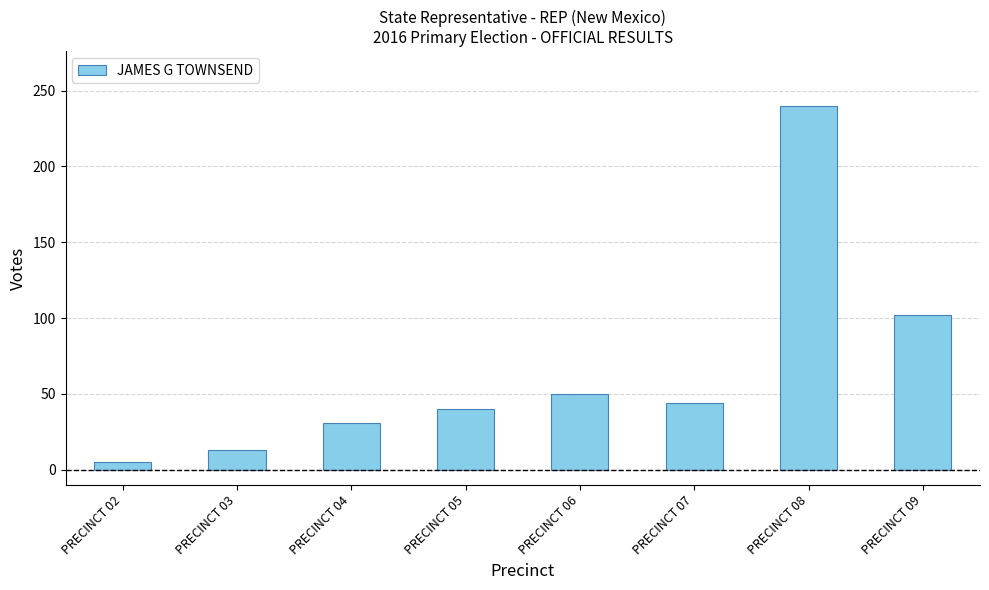

Count the number of data series in this chart.

1